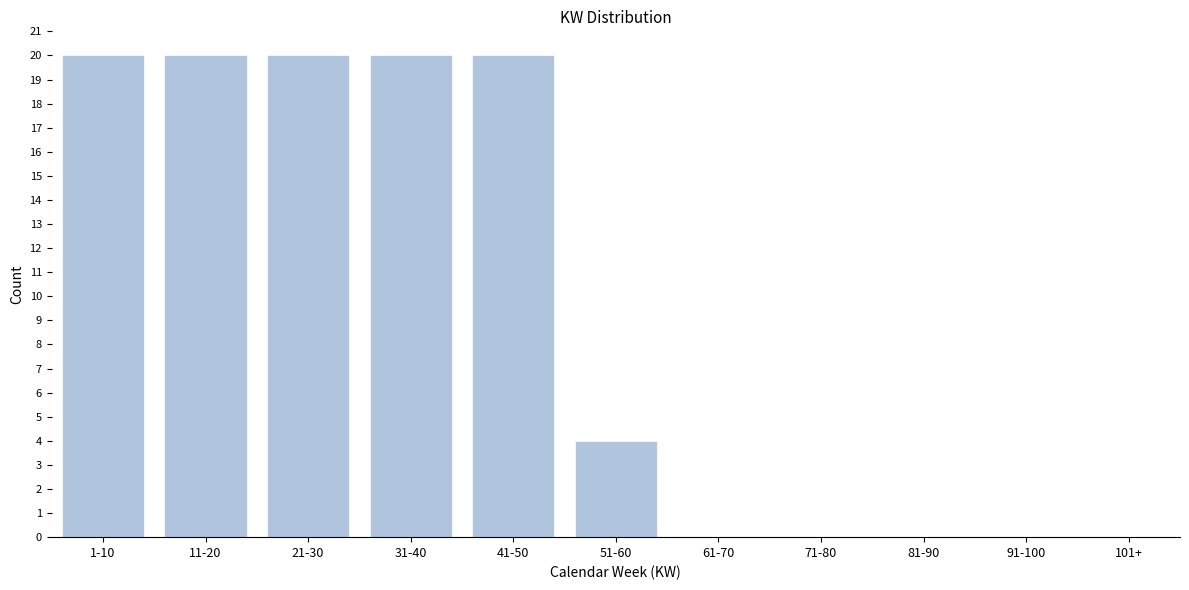

Reading left to right, extract all data points from this chart.

1-10=20	11-20=20	21-30=20	31-40=20	41-50=20	51-60=4	61-70=0	71-80=0	81-90=0	91-100=0	101+=0